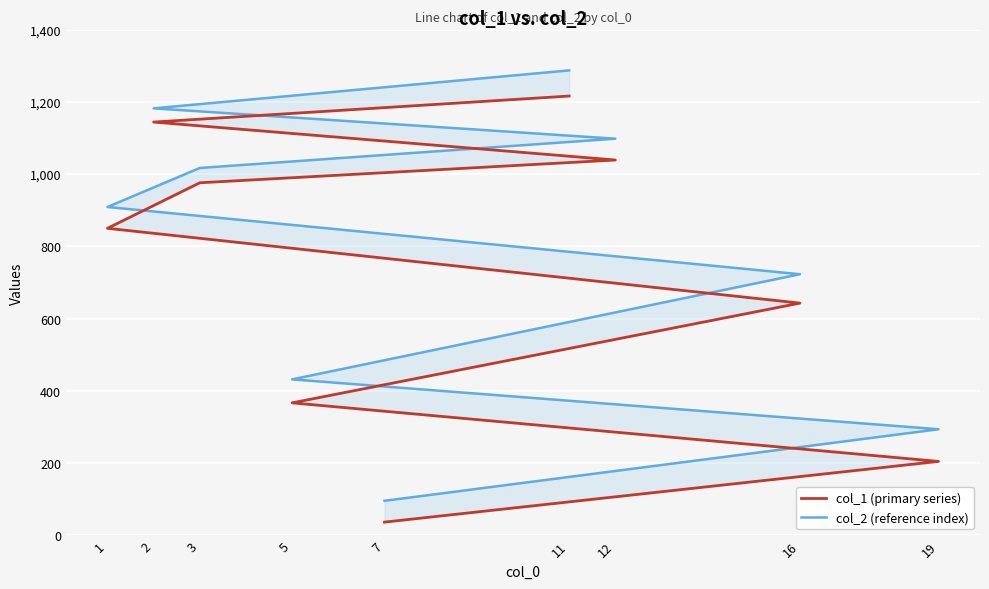

At which label is col_1 (primary series) closest to 626?

16